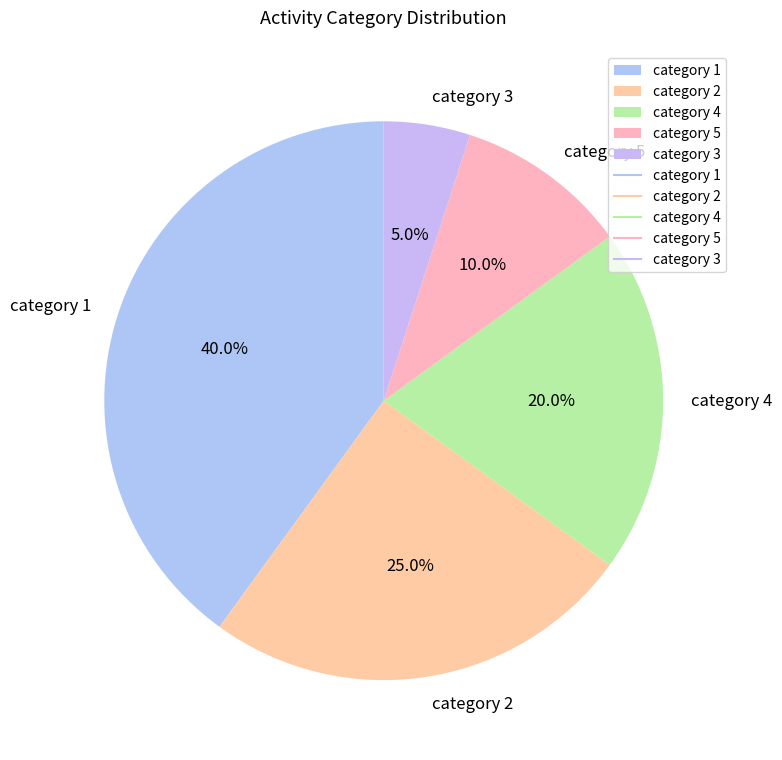

Which has a higher value, category 2 or category 5?

category 2